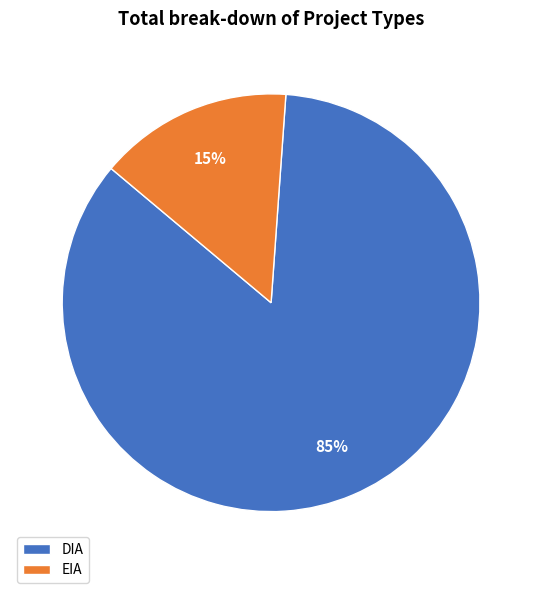

Is there a majority slice in this chart?

Yes